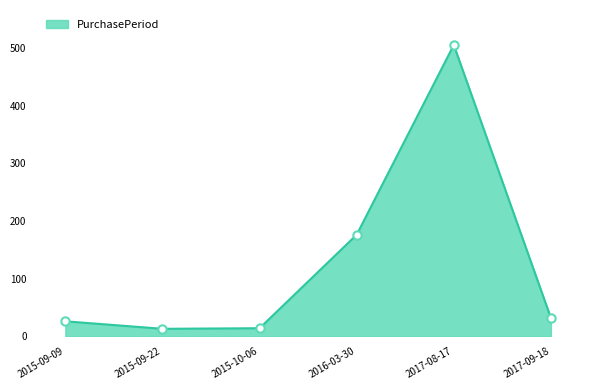

How many values are below 32?

3